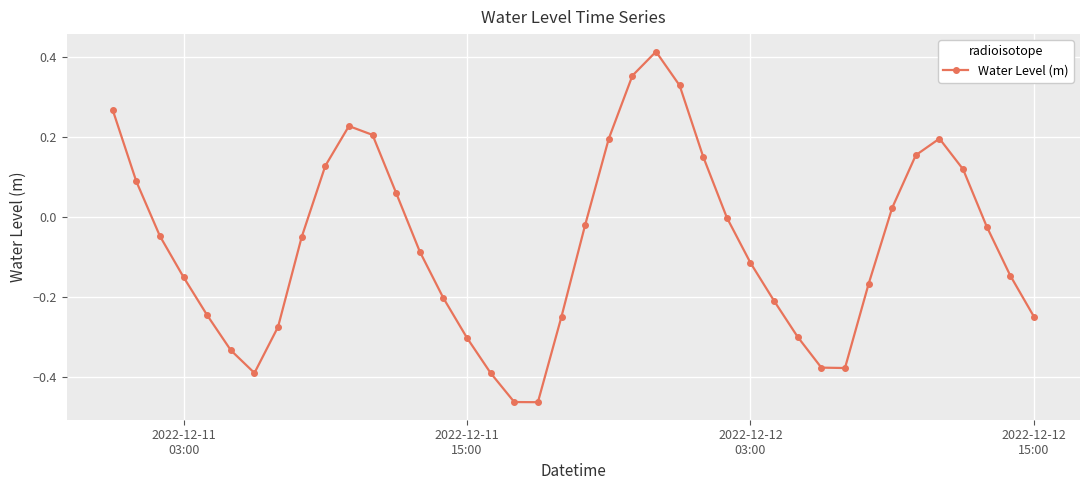

Does the chart display data point markers on the line(s)?

Yes